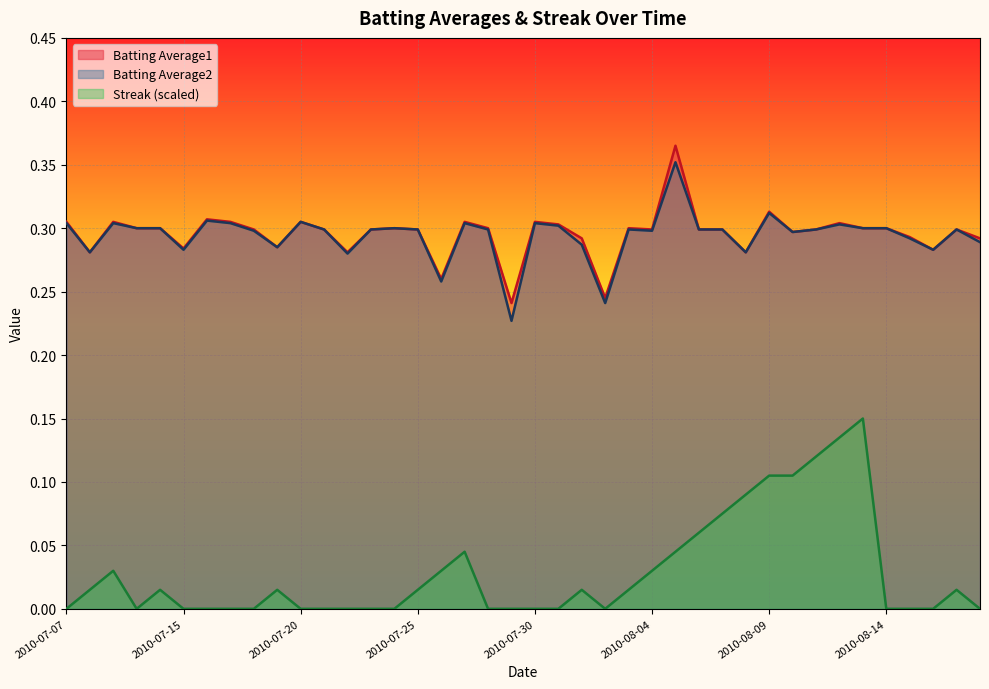

At which category is the sum across all series the highest?

2010-08-05